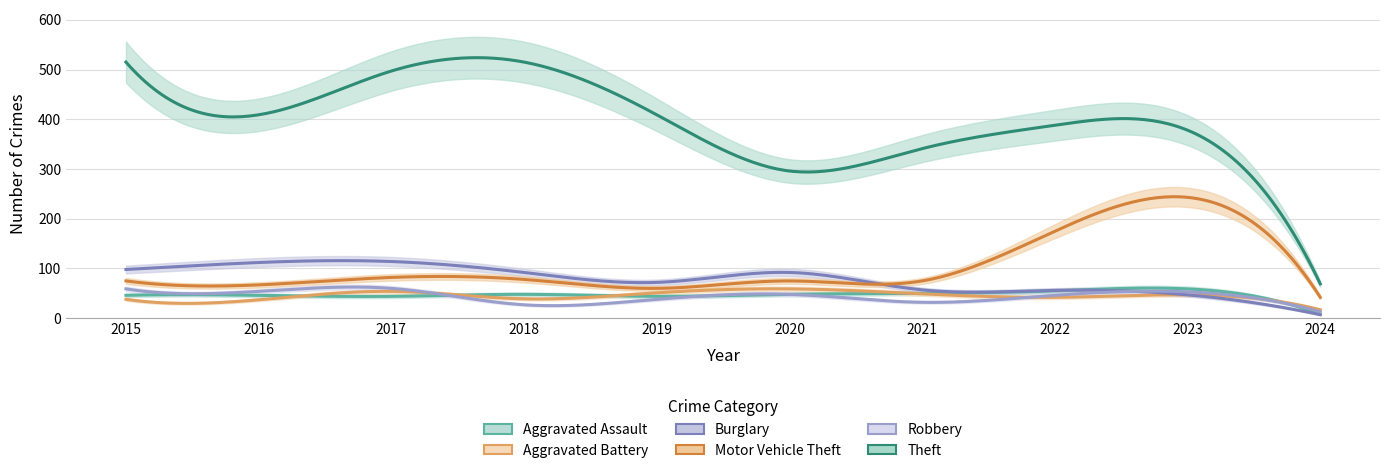

At which label is Aggravated Battery closest to 38?

2015